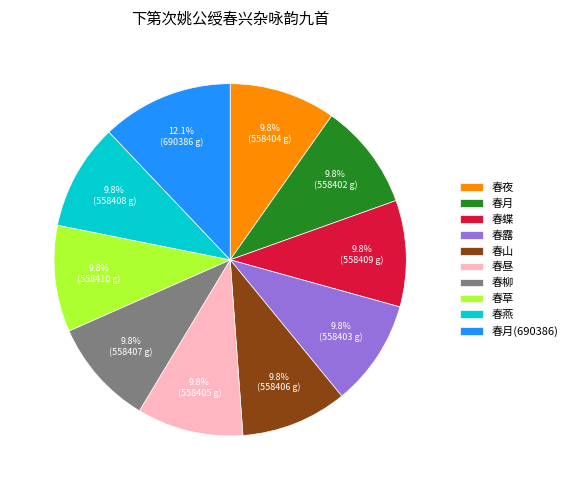

The 春昼 slice represents 10% of the pie. True or false?

True